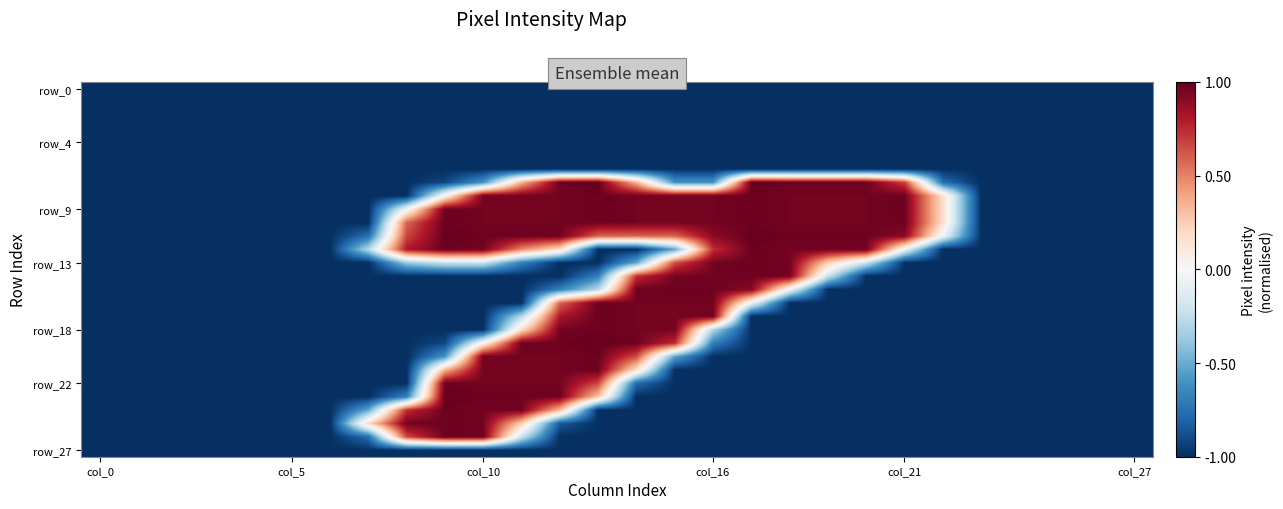

What is the maximum value shown in the chart?

1.0